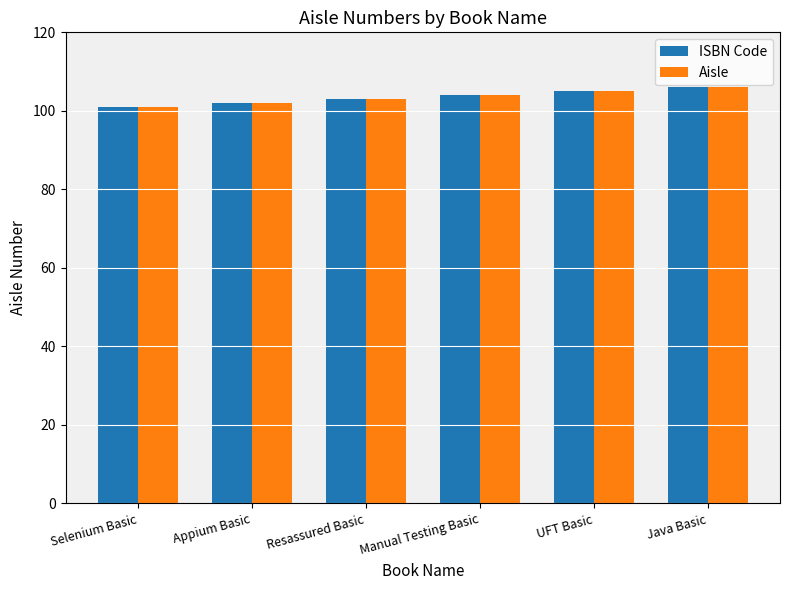

Are the bars grouped side by side (vs. stacked)?

Yes